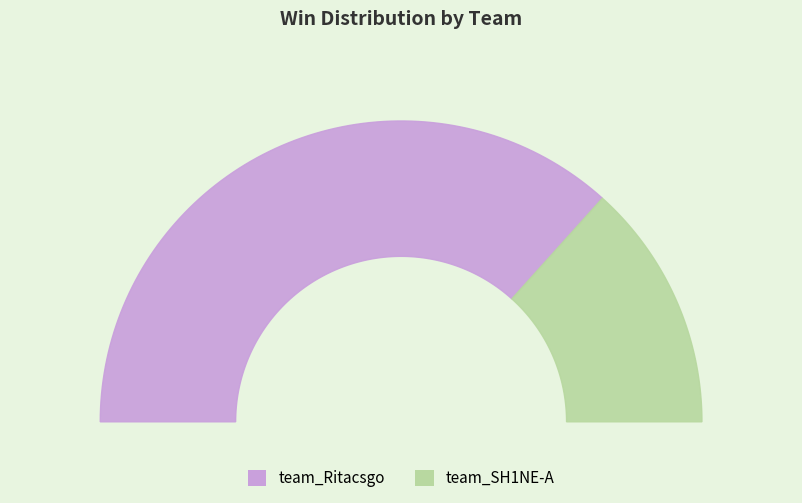

What is the change in value from team_Ritacsgo to team_SH1NE-A?

-7